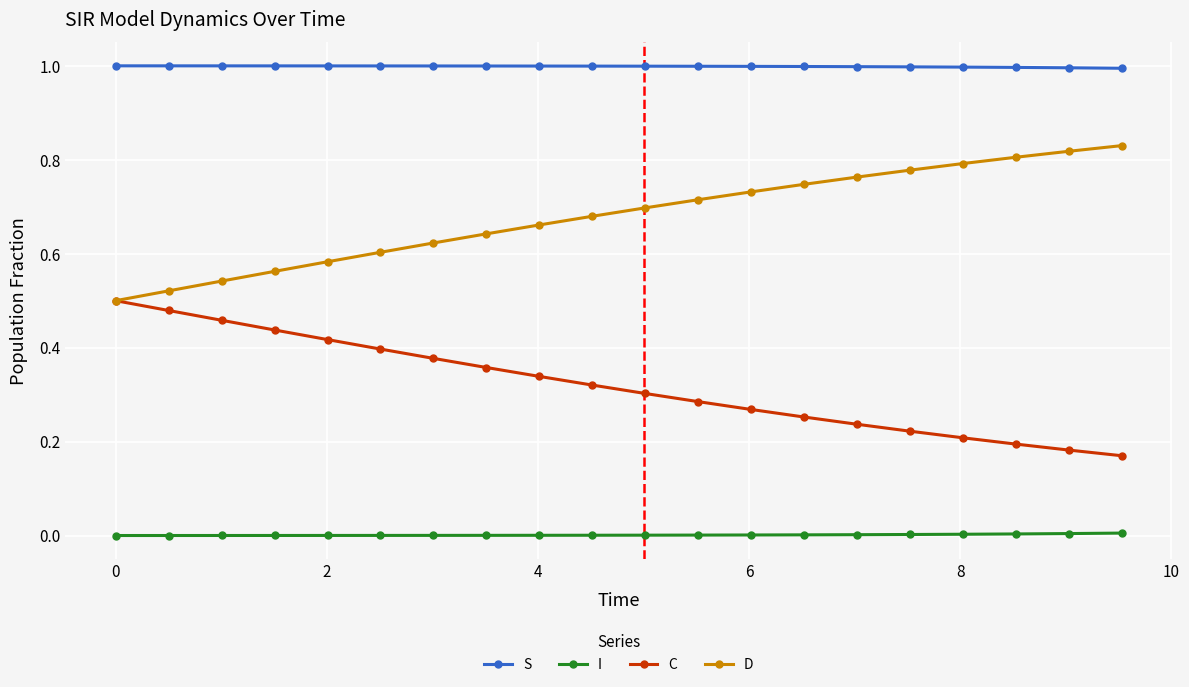

Which series has the largest total across all categories?

S